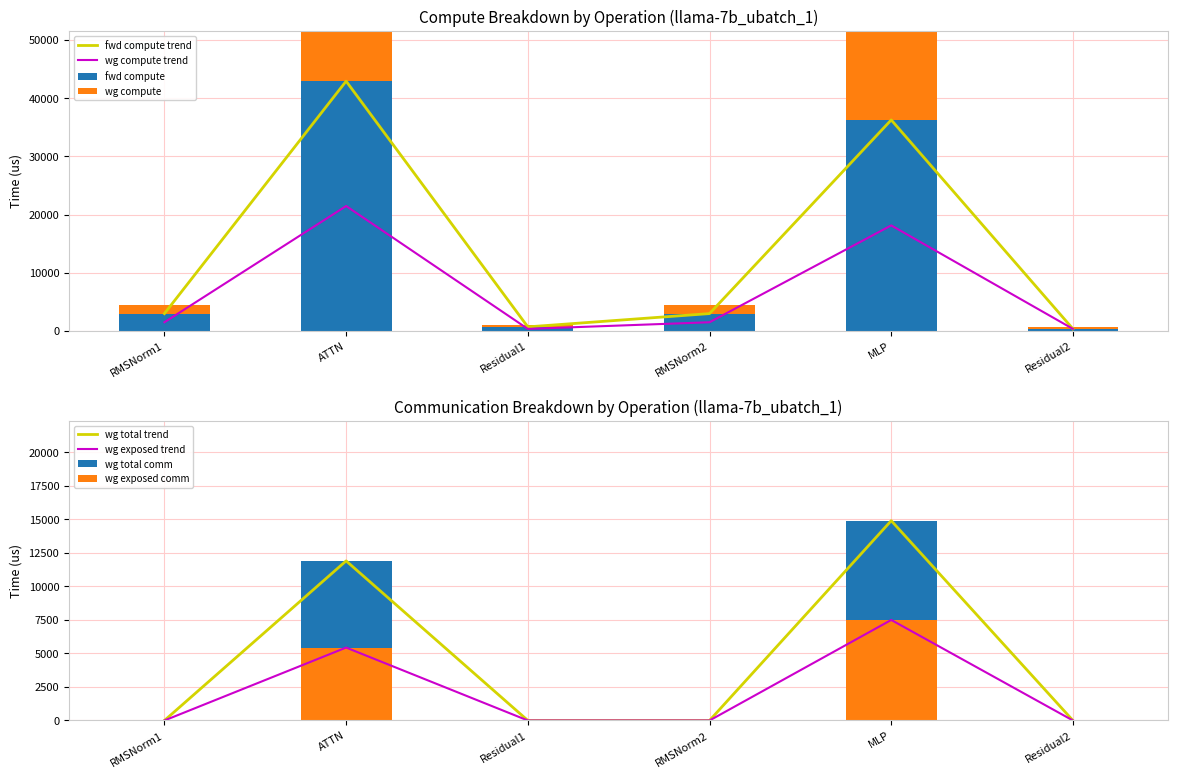

What is the label of the 1st bar from the right?

Residual2